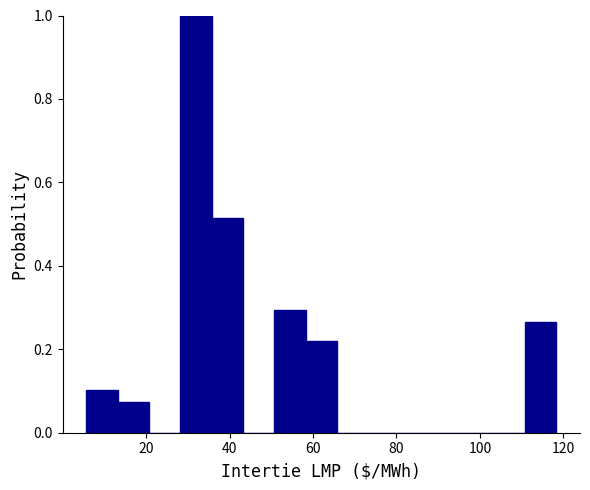

Around what value on the x-axis is the tallest bar? Give the approximate position of its centre, as read against the axis.

32